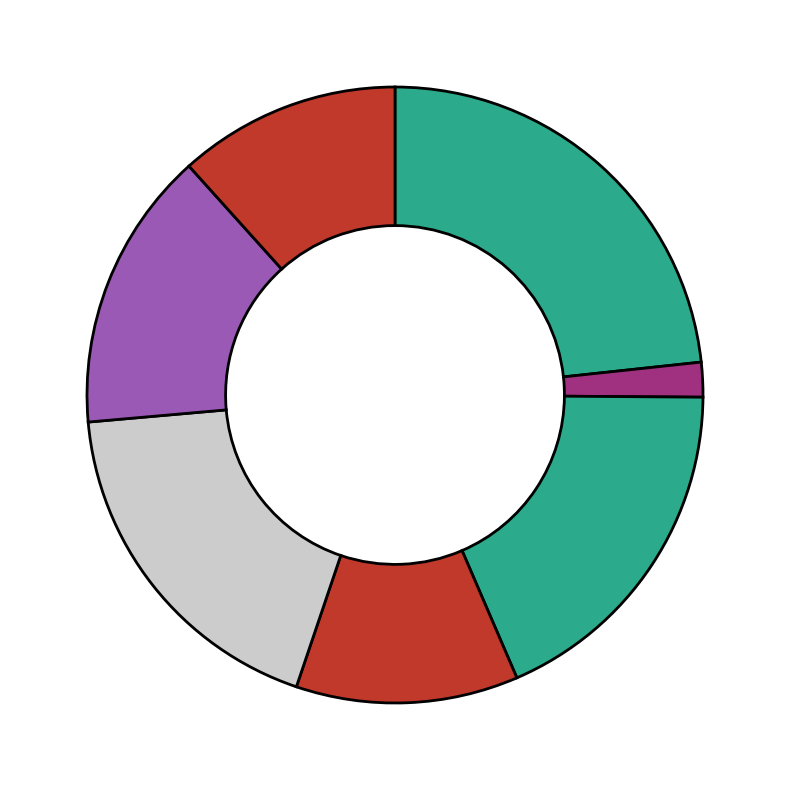

How many slices are in this pie chart?

7